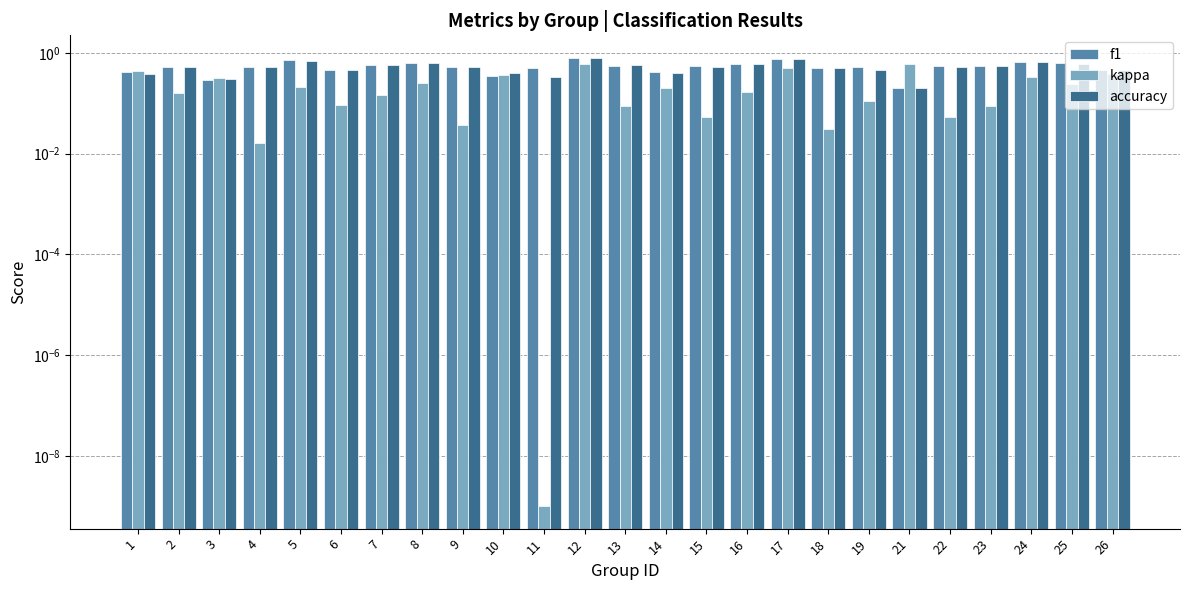

True or false: kappa has a value of 0.2 at 16.

True